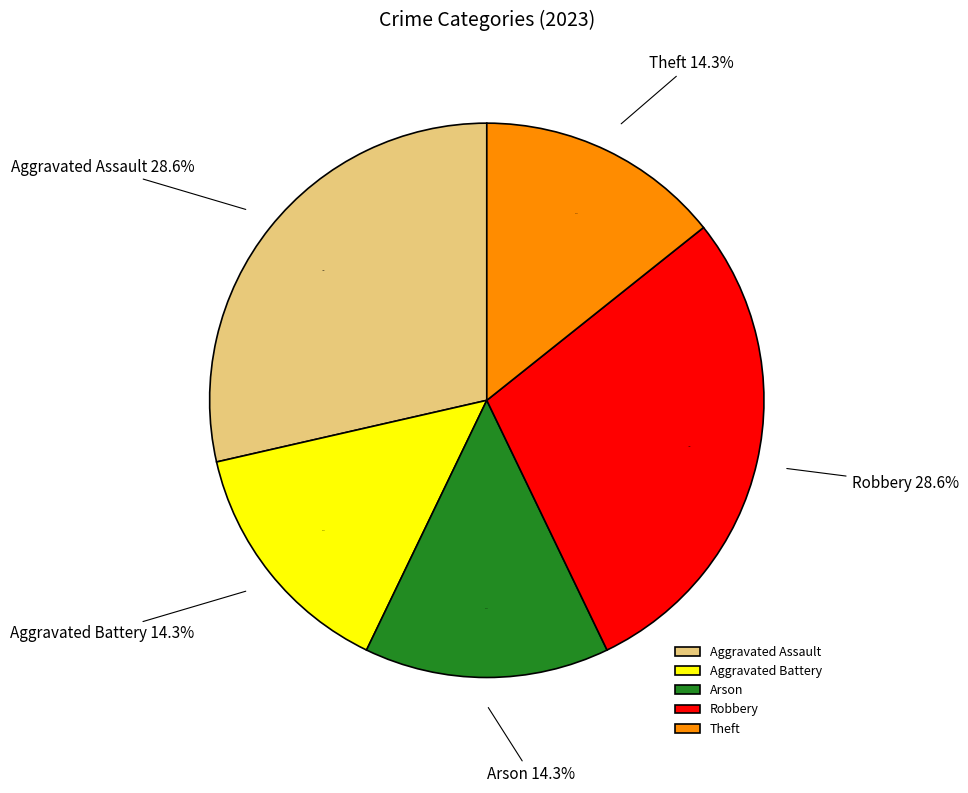

What is the total percentage of Aggravated Assault and Robbery?

57.1%